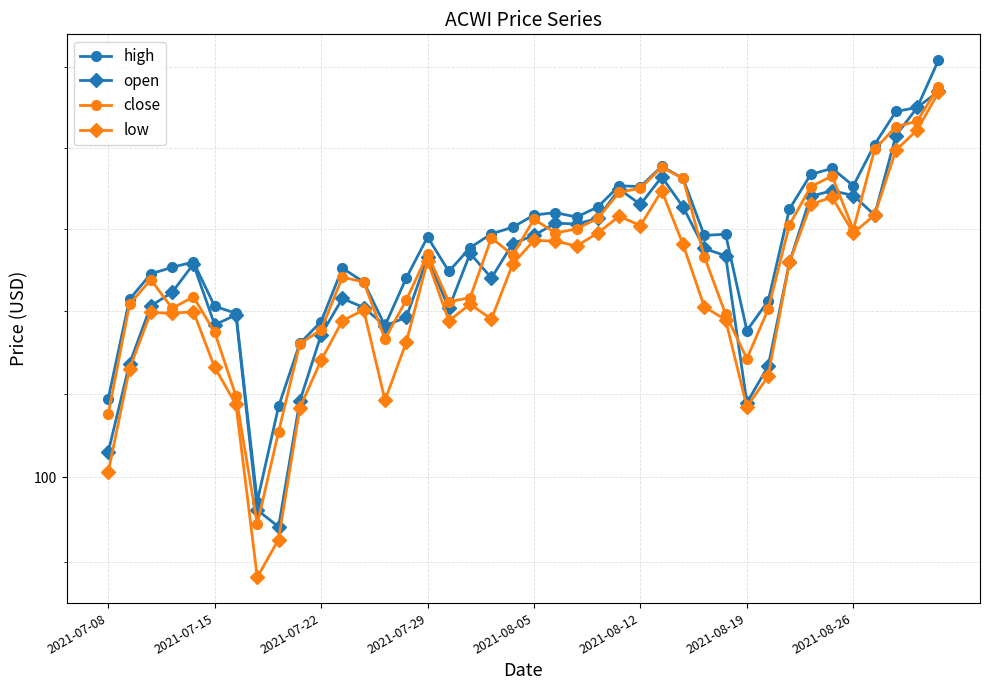

At which category is the sum across all series the highest?

39